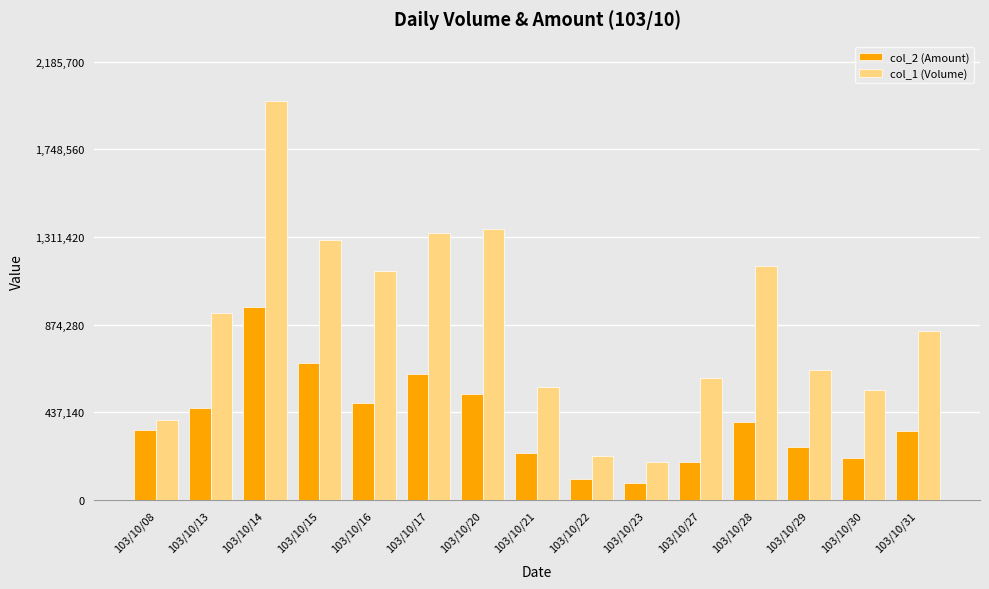

The value of col_1 (Volume) at 103/10/15 is 1297000. True or false?

True